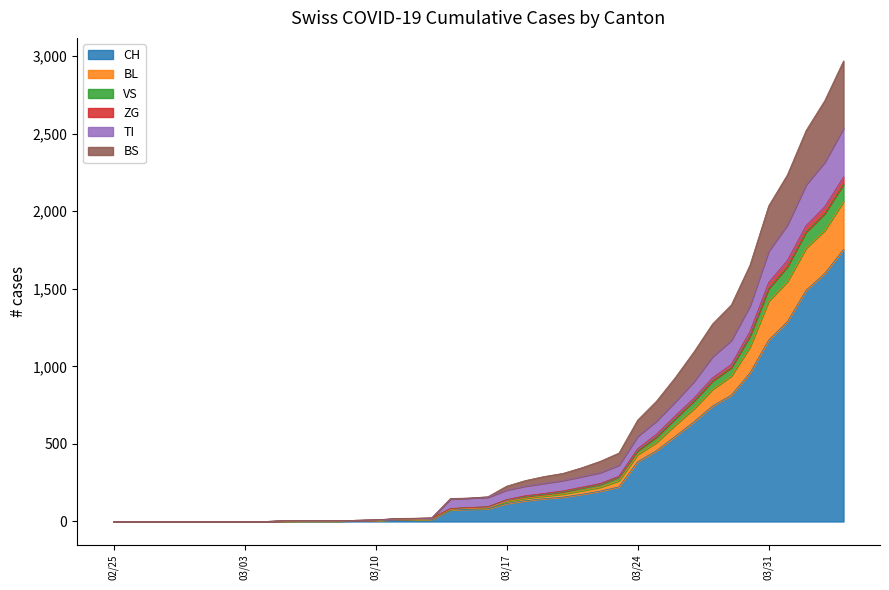

Does the chart display data point markers on the line(s)?

No